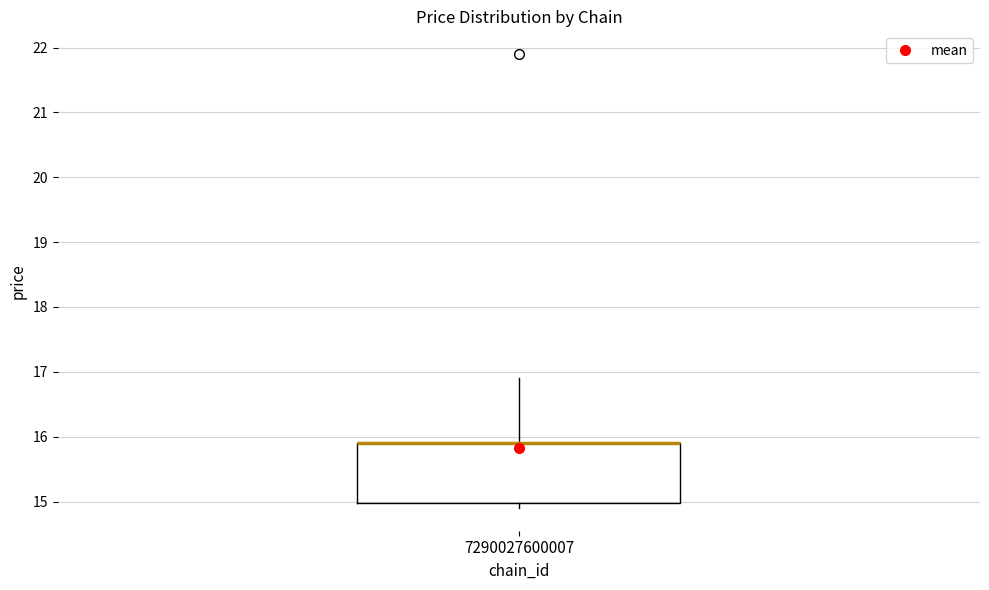

Where does the upper whisker of the box at x = 7290027600007 end on the y-axis? The values are not printed on the chart, so give them approximately, as read against the axis.

16.9